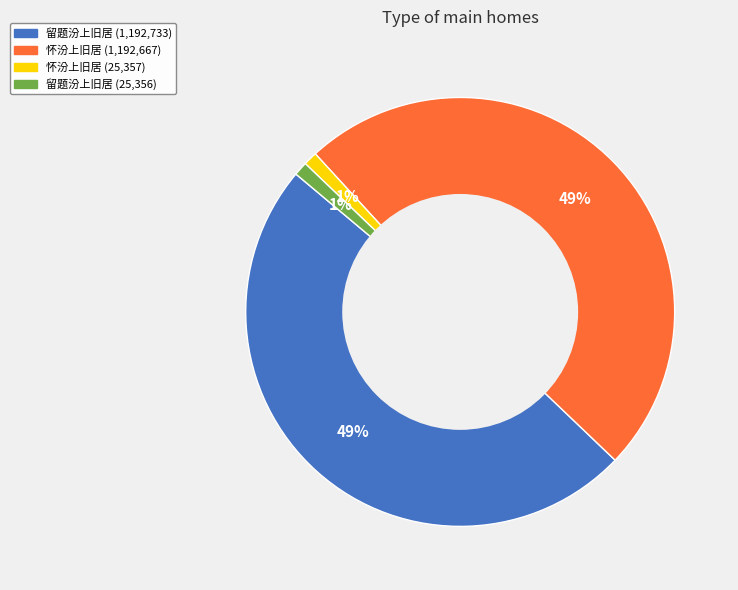

Is there any slice that represents more than half of the pie?

No